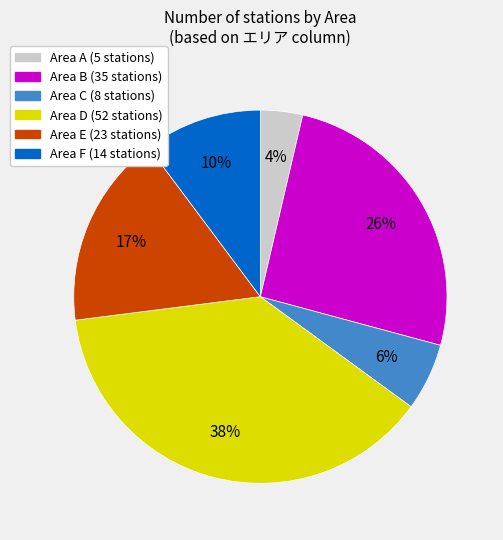

To the nearest percent, what is the difference between the largest and smallest slice percentages?

34%